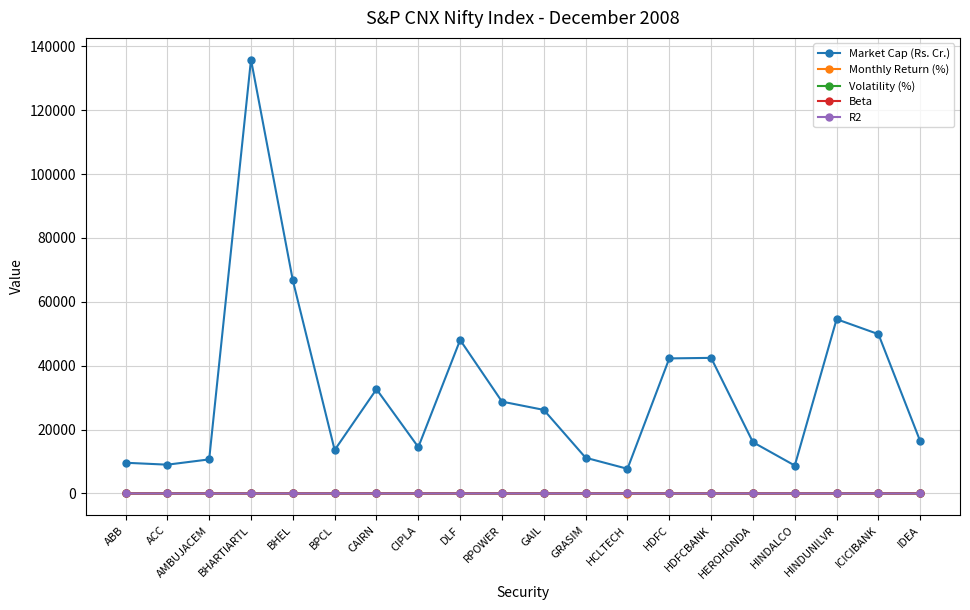

Is it true that Market Cap (Rs. Cr.) equals 42280.0 at HDFC?

True